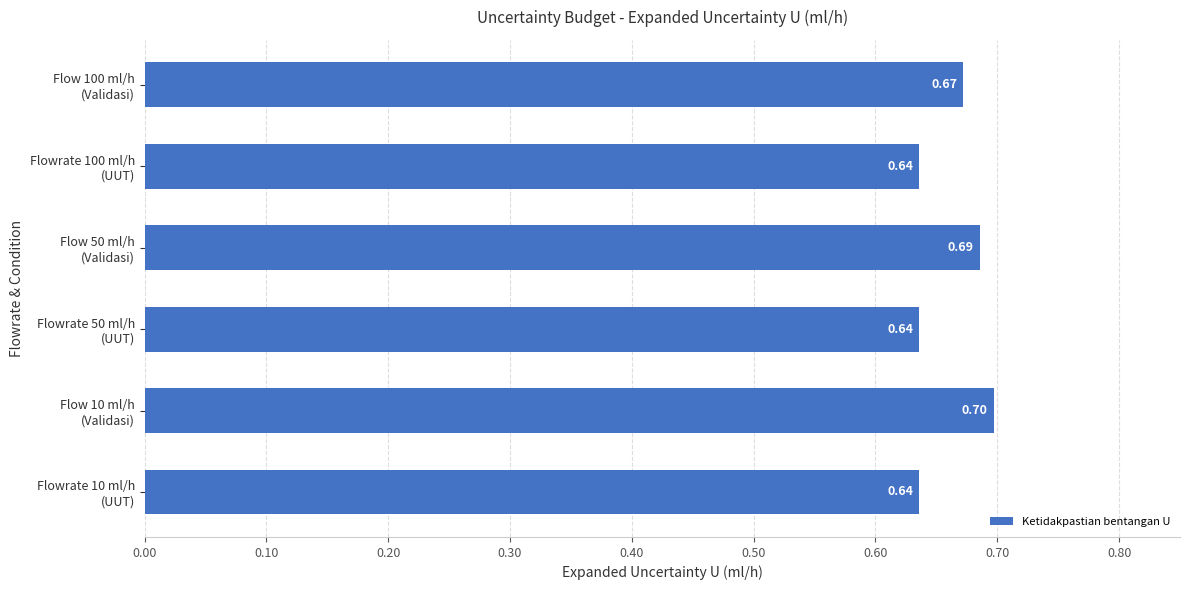

What is the average value?

0.7